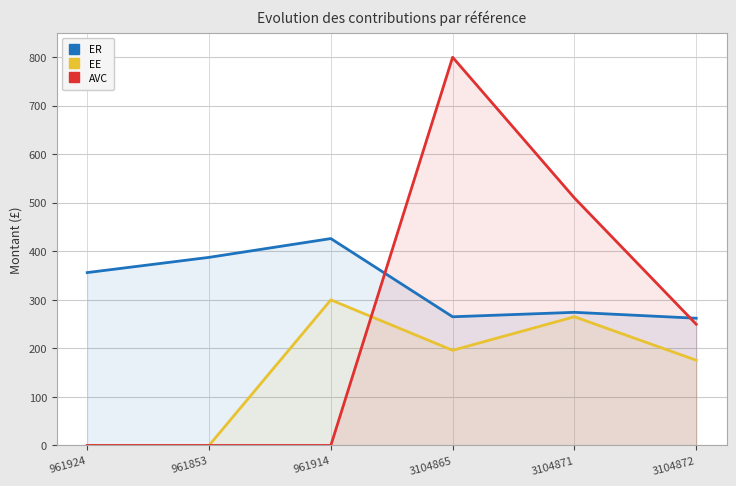

Does the chart have visible grid lines?

Yes